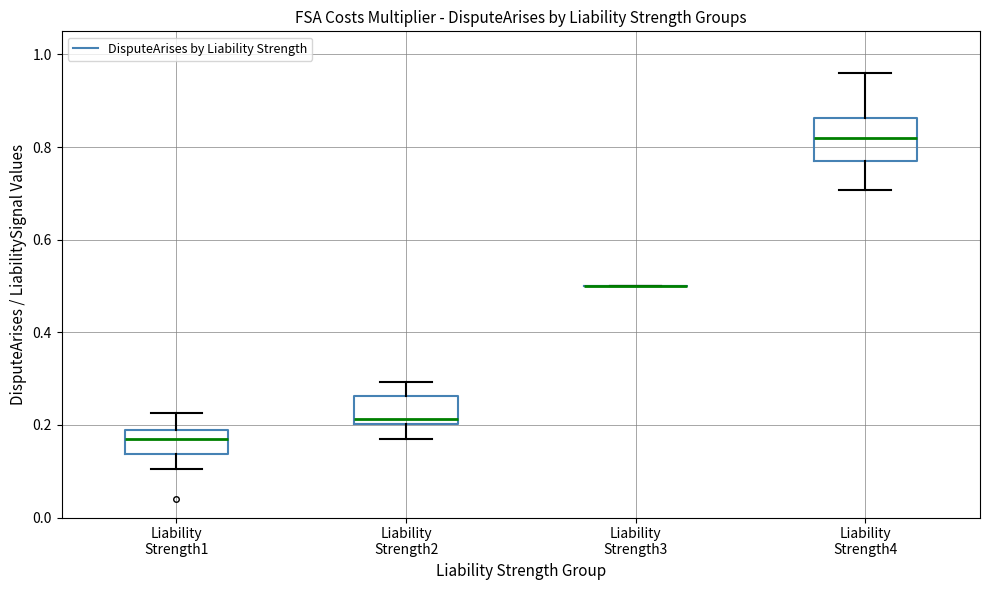

Reading left to right, transcribe this box plot: for each box, give where its median line is, the range the box spans, and where its two whiskers end, as read against the y-axis. The values are not printed on the chart, so give them approximately, as read against the axis.

Liability Strength1: median 0.16, box 0.14 to 0.18, whiskers 0.10 to 0.22
Liability Strength2: median 0.22, box 0.20 to 0.26, whiskers 0.16 to 0.30
Liability Strength3: box collapsed to a line at 0.50, whiskers 0.50 to 0.50
Liability Strength4: median 0.82, box 0.76 to 0.86, whiskers 0.70 to 0.96